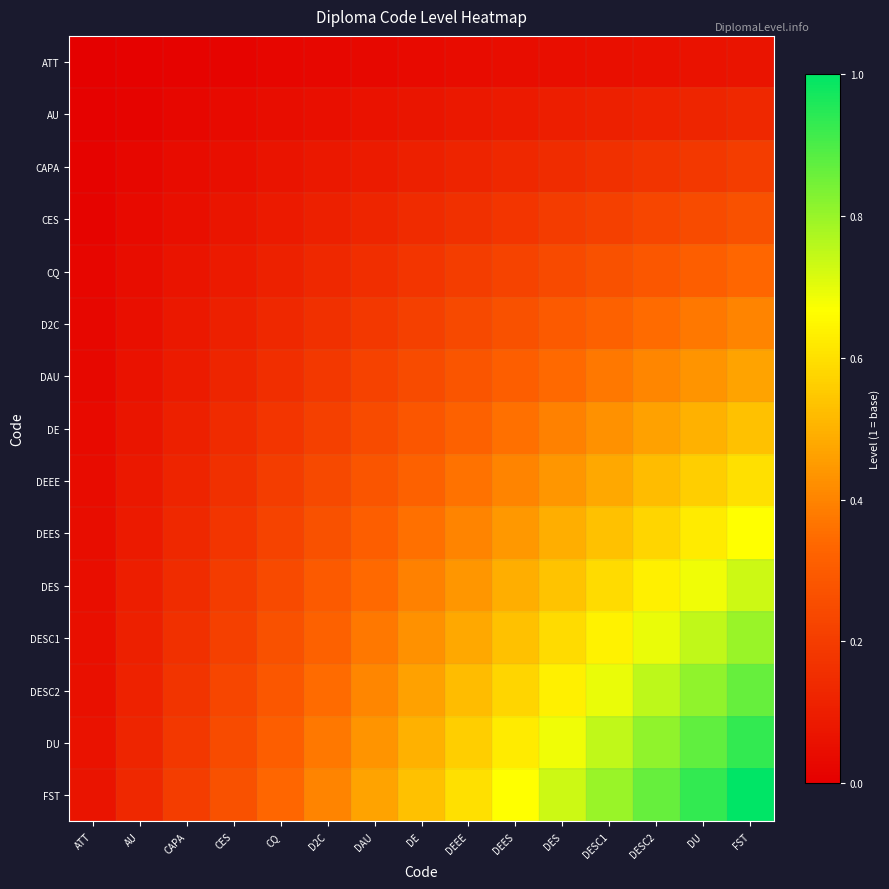

Reading right to left, what are all the values shown in this chart?

ATT: FST=0.1	DU=0.1	DESC2=0.1	DESC1=0.1	DES=0.0	DEES=0.0	DEEE=0.0	DE=0.0	DAU=0.0	D2C=0.0	CQ=0.0	CES=0.0	CAPA=0.0	AU=0.0	ATT=0.0
AU: FST=0.1	DU=0.1	DESC2=0.1	DESC1=0.1	DES=0.1	DEES=0.1	DEEE=0.1	DE=0.1	DAU=0.1	D2C=0.1	CQ=0.0	CES=0.0	CAPA=0.0	AU=0.0	ATT=0.0
CAPA: FST=0.2	DU=0.2	DESC2=0.2	DESC1=0.2	DES=0.1	DEES=0.1	DEEE=0.1	DE=0.1	DAU=0.1	D2C=0.1	CQ=0.1	CES=0.1	CAPA=0.0	AU=0.0	ATT=0.0
CES: FST=0.3	DU=0.2	DESC2=0.2	DESC1=0.2	DES=0.2	DEES=0.2	DEEE=0.2	DE=0.1	DAU=0.1	D2C=0.1	CQ=0.1	CES=0.1	CAPA=0.1	AU=0.0	ATT=0.0
CQ: FST=0.3	DU=0.3	DESC2=0.3	DESC1=0.3	DES=0.2	DEES=0.2	DEEE=0.2	DE=0.2	DAU=0.2	D2C=0.1	CQ=0.1	CES=0.1	CAPA=0.1	AU=0.0	ATT=0.0
D2C: FST=0.4	DU=0.4	DESC2=0.3	DESC1=0.3	DES=0.3	DEES=0.3	DEEE=0.2	DE=0.2	DAU=0.2	D2C=0.2	CQ=0.1	CES=0.1	CAPA=0.1	AU=0.1	ATT=0.0
DAU: FST=0.5	DU=0.4	DESC2=0.4	DESC1=0.4	DES=0.3	DEES=0.3	DEEE=0.3	DE=0.2	DAU=0.2	D2C=0.2	CQ=0.2	CES=0.1	CAPA=0.1	AU=0.1	ATT=0.0
DE: FST=0.5	DU=0.5	DESC2=0.5	DESC1=0.4	DES=0.4	DEES=0.4	DEEE=0.3	DE=0.3	DAU=0.2	D2C=0.2	CQ=0.2	CES=0.1	CAPA=0.1	AU=0.1	ATT=0.0
DEEE: FST=0.6	DU=0.6	DESC2=0.5	DESC1=0.5	DES=0.4	DEES=0.4	DEEE=0.4	DE=0.3	DAU=0.3	D2C=0.2	CQ=0.2	CES=0.2	CAPA=0.1	AU=0.1	ATT=0.0
DEES: FST=0.7	DU=0.6	DESC2=0.6	DESC1=0.5	DES=0.5	DEES=0.4	DEEE=0.4	DE=0.4	DAU=0.3	D2C=0.3	CQ=0.2	CES=0.2	CAPA=0.1	AU=0.1	ATT=0.0
DES: FST=0.7	DU=0.7	DESC2=0.6	DESC1=0.6	DES=0.5	DEES=0.5	DEEE=0.4	DE=0.4	DAU=0.3	D2C=0.3	CQ=0.2	CES=0.2	CAPA=0.1	AU=0.1	ATT=0.0
DESC1: FST=0.8	DU=0.7	DESC2=0.7	DESC1=0.6	DES=0.6	DEES=0.5	DEEE=0.5	DE=0.4	DAU=0.4	D2C=0.3	CQ=0.3	CES=0.2	CAPA=0.2	AU=0.1	ATT=0.1
DESC2: FST=0.9	DU=0.8	DESC2=0.8	DESC1=0.7	DES=0.6	DEES=0.6	DEEE=0.5	DE=0.5	DAU=0.4	D2C=0.3	CQ=0.3	CES=0.2	CAPA=0.2	AU=0.1	ATT=0.1
DU: FST=0.9	DU=0.9	DESC2=0.8	DESC1=0.7	DES=0.7	DEES=0.6	DEEE=0.6	DE=0.5	DAU=0.4	D2C=0.4	CQ=0.3	CES=0.2	CAPA=0.2	AU=0.1	ATT=0.1
FST: FST=1.0	DU=0.9	DESC2=0.9	DESC1=0.8	DES=0.7	DEES=0.7	DEEE=0.6	DE=0.5	DAU=0.5	D2C=0.4	CQ=0.3	CES=0.3	CAPA=0.2	AU=0.1	ATT=0.1